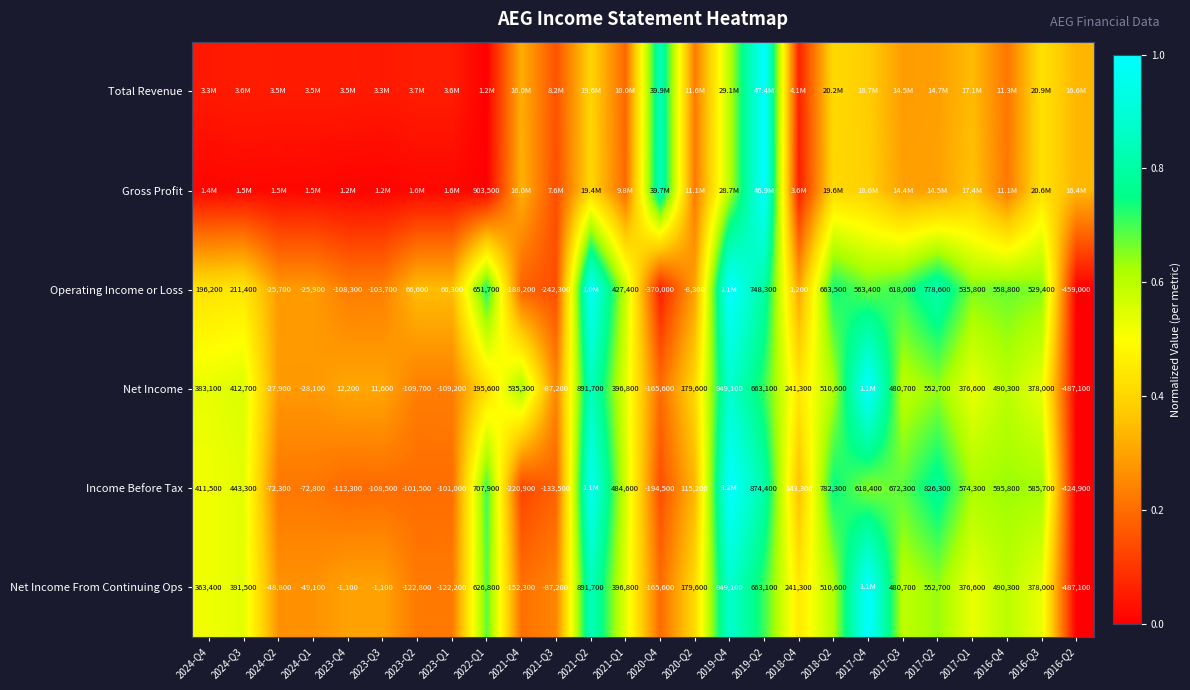

List the series in order of their peak value, highest first.

Total Revenue, Gross Profit, Operating Income or Loss, Net Income, Income Before Tax, Net Income From Continuing Ops